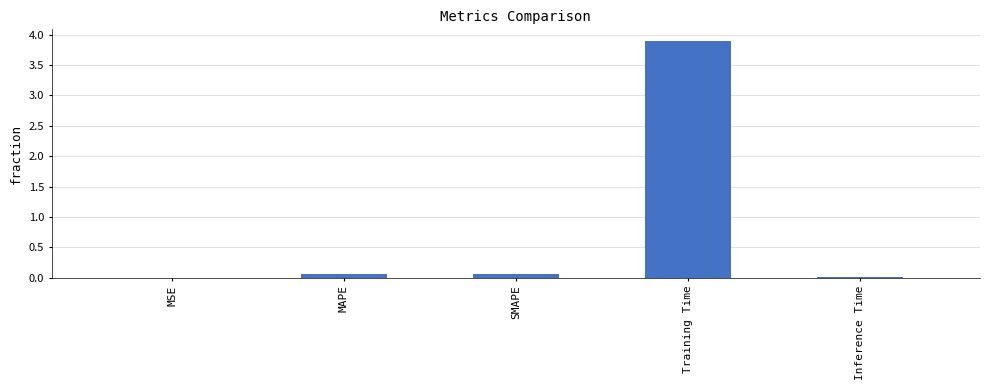

What is the maximum value shown in the chart?

3.9